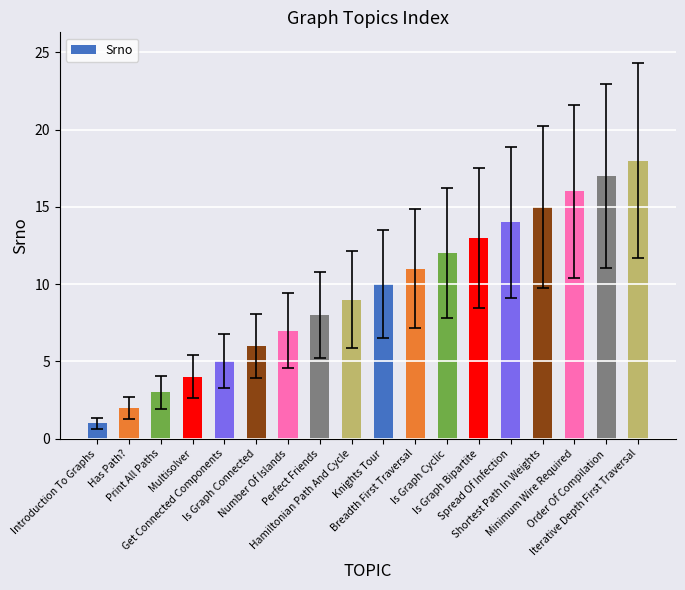

What is the ratio of the value at Is Graph Connected to the value at Has Path??

3.0